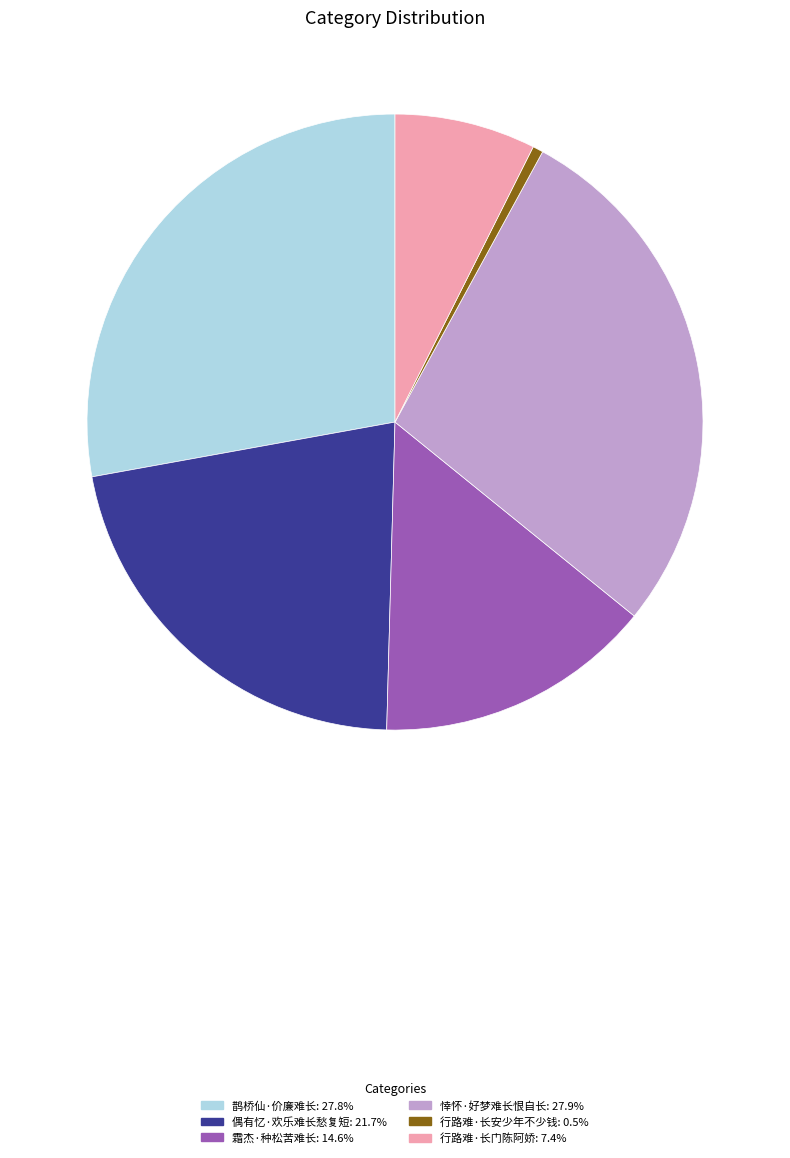

Is it true that 悻怀·好梦难长恨自长 is 13% of the pie?

False